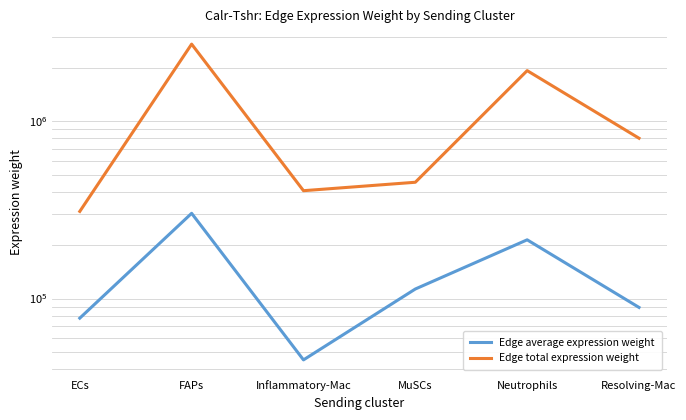

What is the difference between the Edge average expression weight values at MuSCs and Inflammatory-Mac?

68117.9